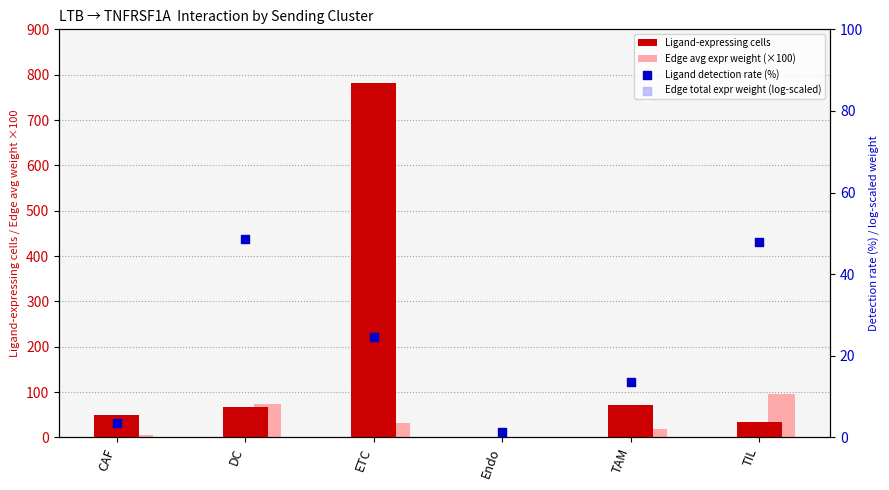

At how many categories does at least one series exceed 744?

1